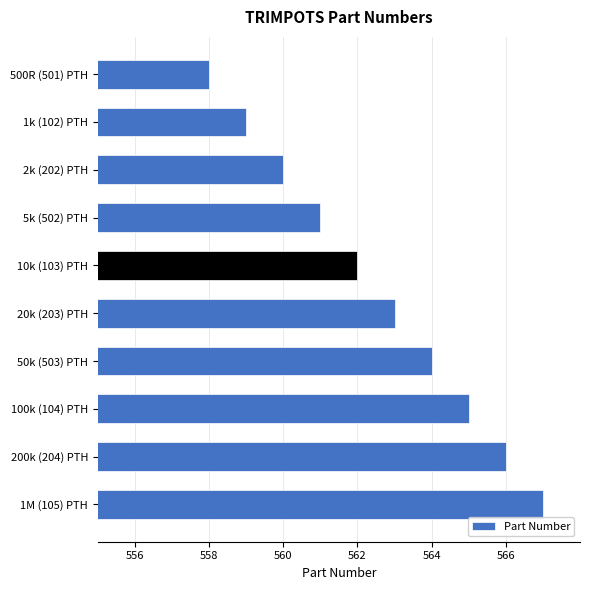

Where is the data nearest to the value 562?

10k (103) PTH